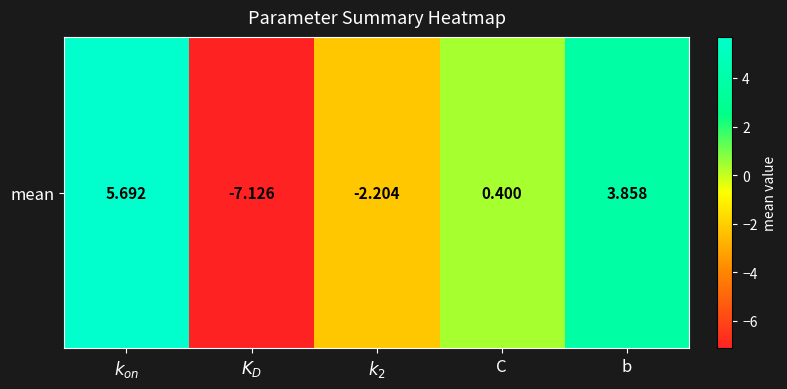

Which category has the highest value across all series?

$k_{on}$